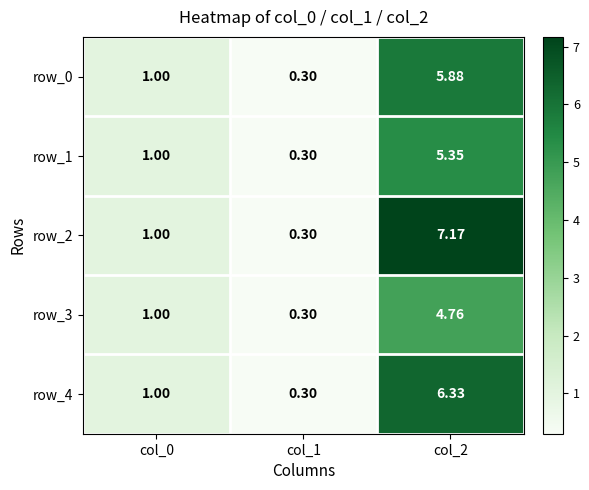

What is the difference between the row_4 values at col_2 and col_0?

5.3